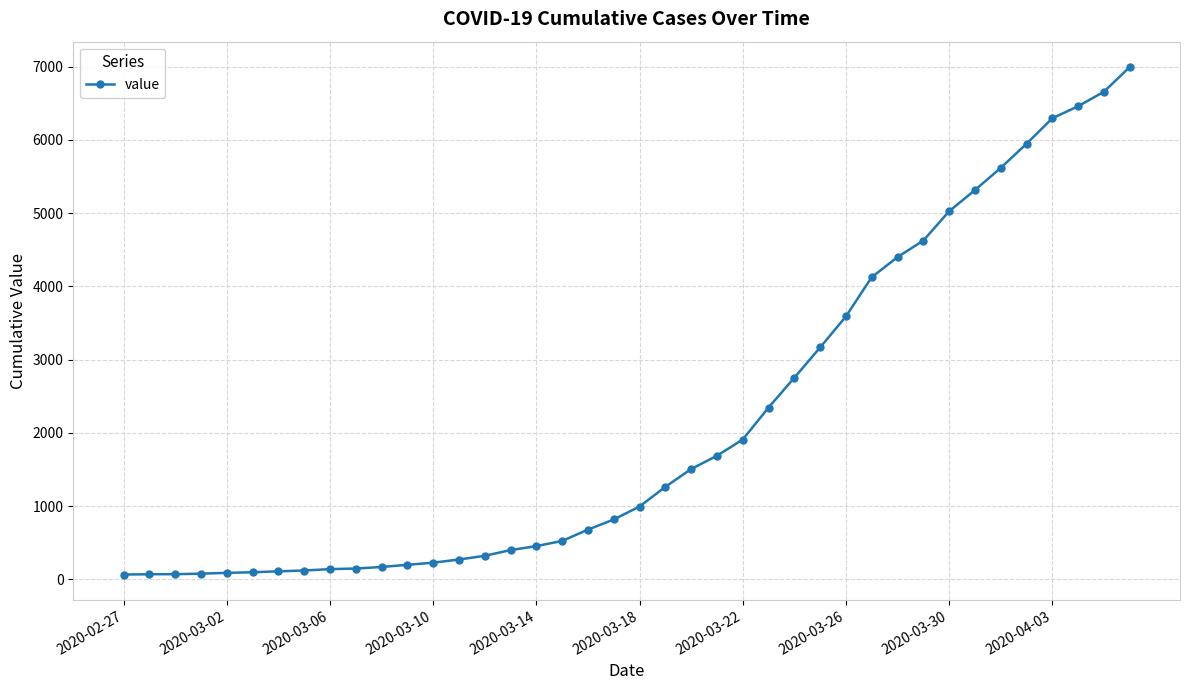

What is the difference between the maximum and minimum values?

6931